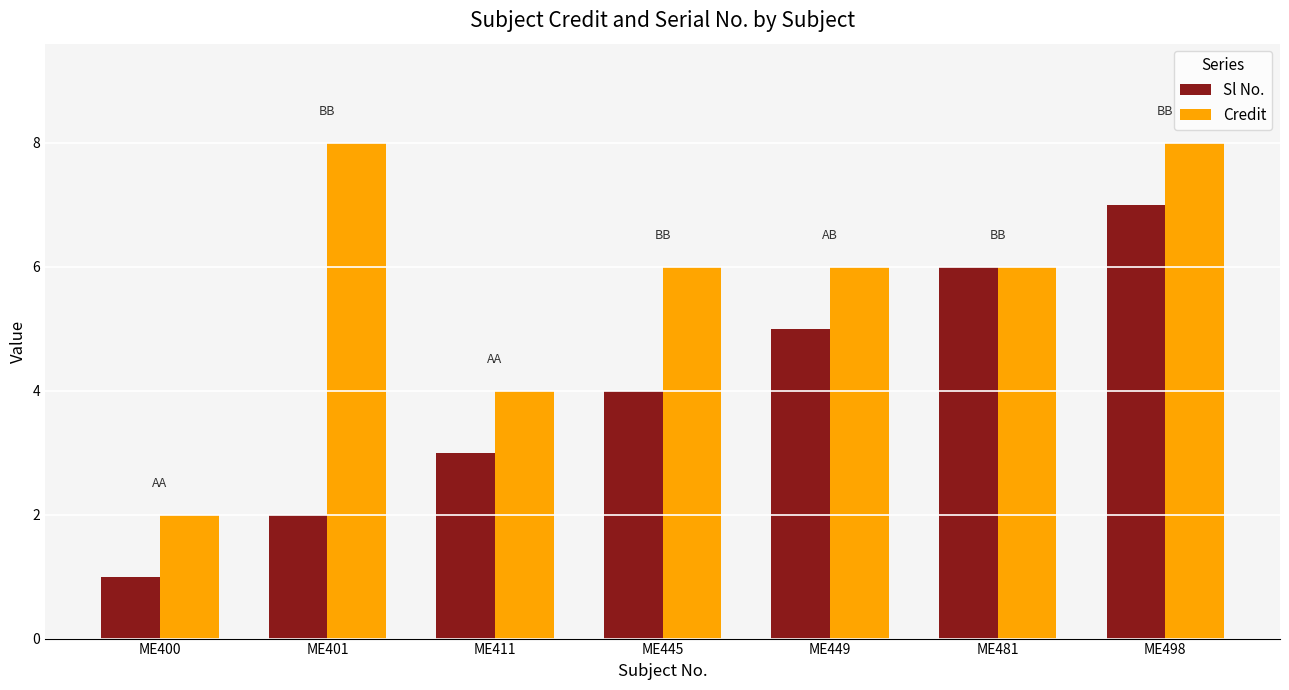

Reading right to left, extract all data points from this chart.

Sl No.: 7	6	5	4	3	2	1
Credit: 8	6	6	6	4	8	2